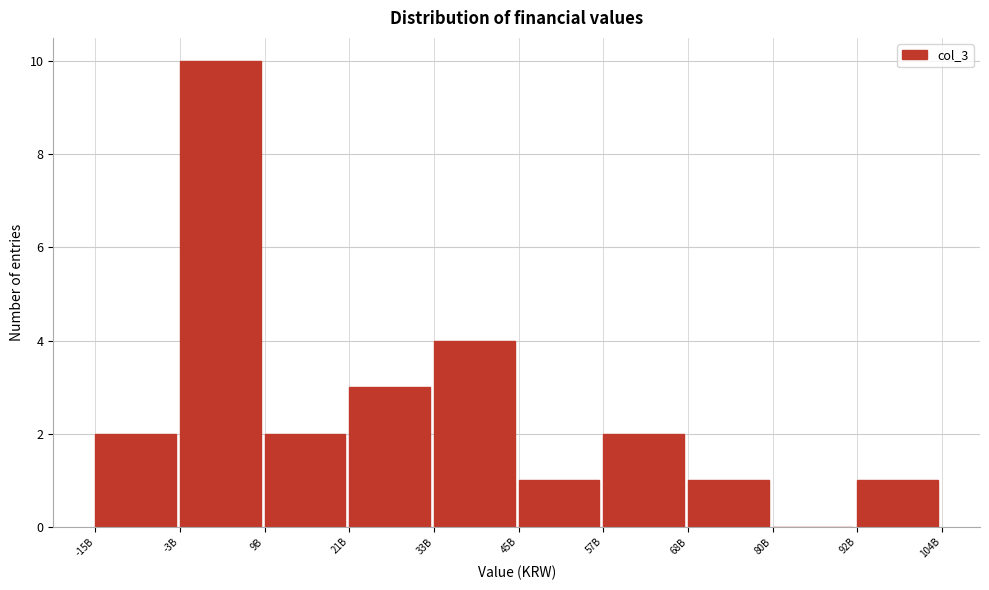

Reading right to left, list all the values displayed in this chart.

92B=1	80B=0	68B=1	57B=2	45B=1	33B=4	21B=3	9B=2	-3B=10	-15B=2